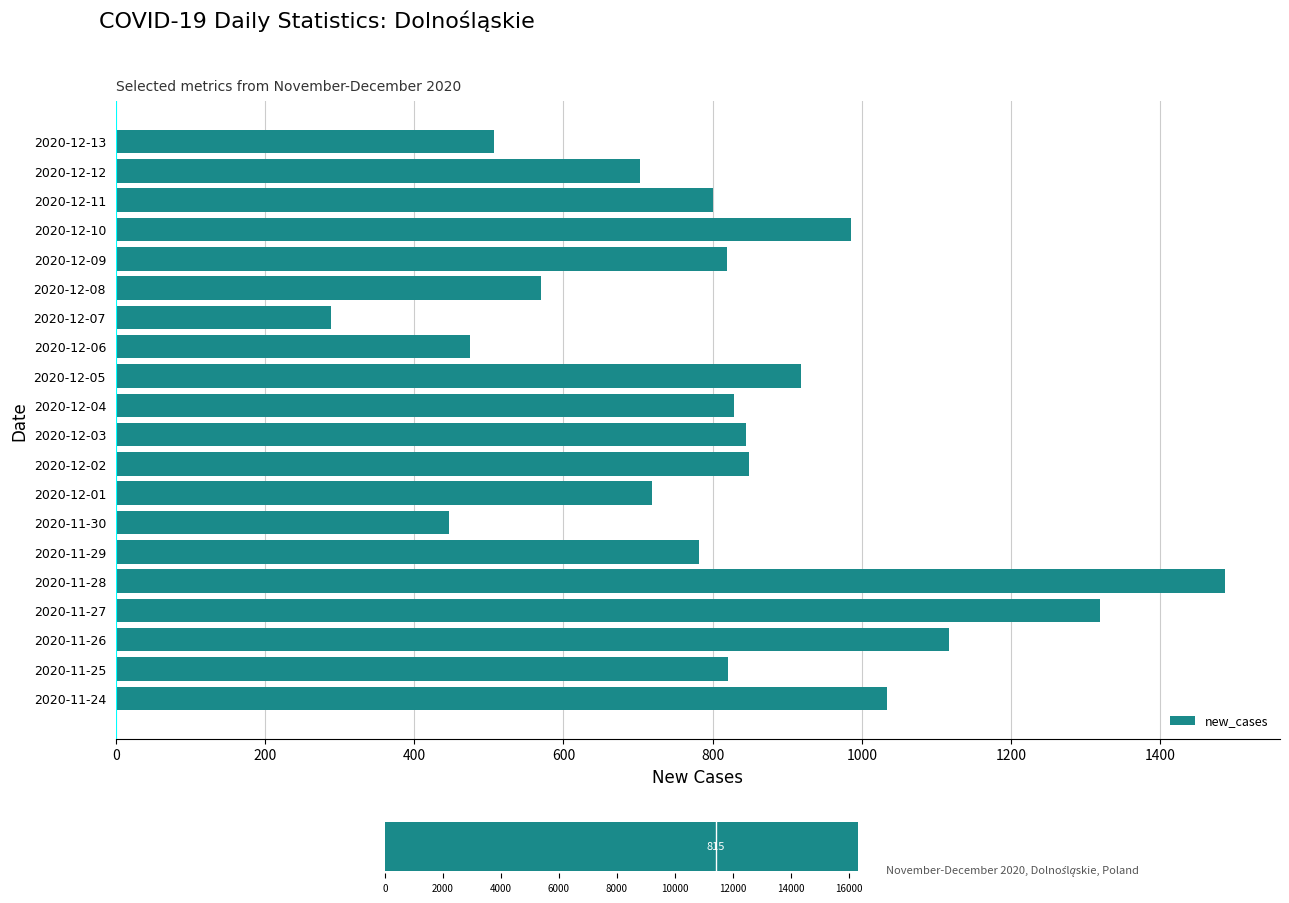

What is the average value?

815